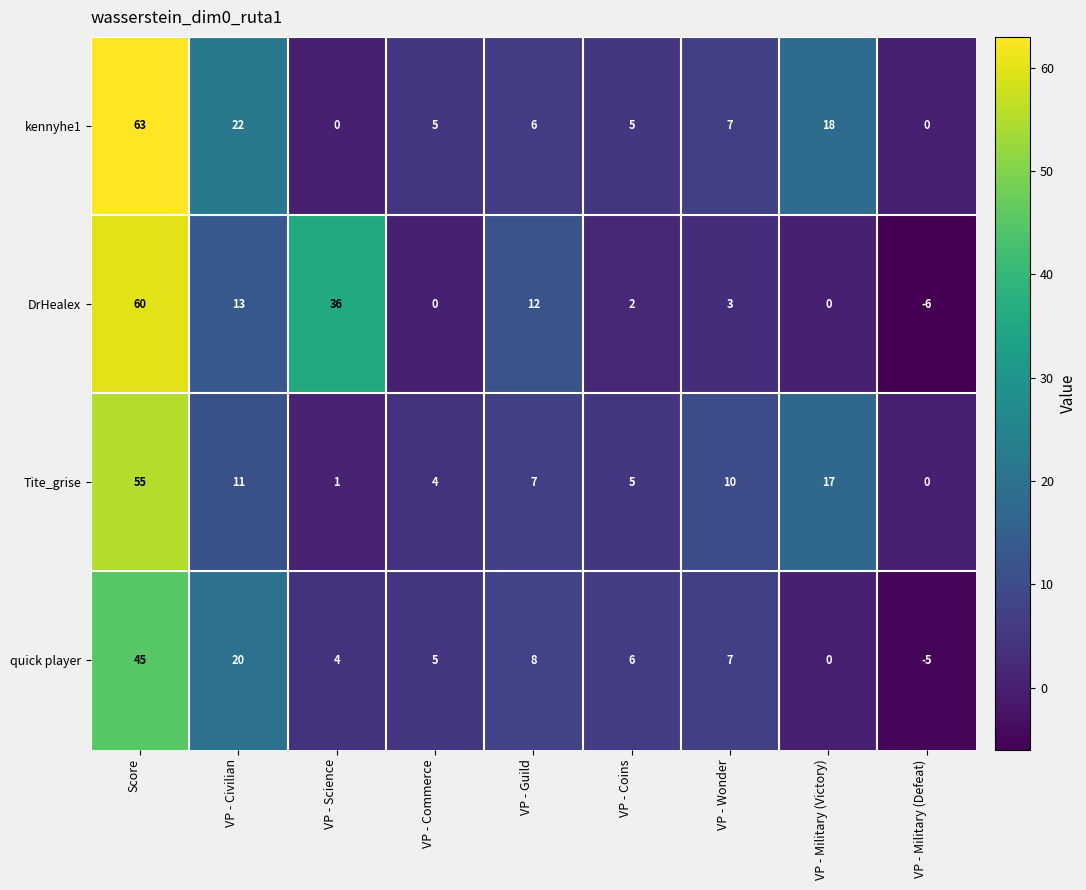

Between VP - Coins and VP - Wonder, which series saw the biggest shift?

Tite_grise